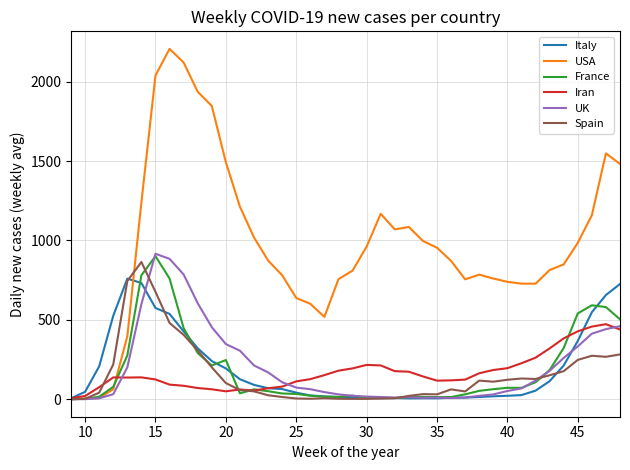

Which series has the widest spread of values?

USA